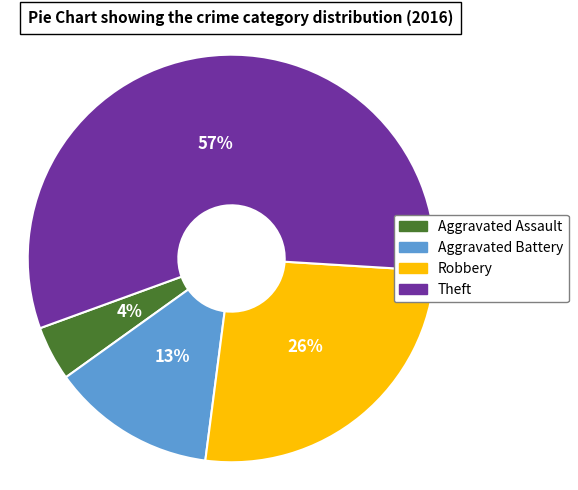

Which category accounts for the majority?

Theft